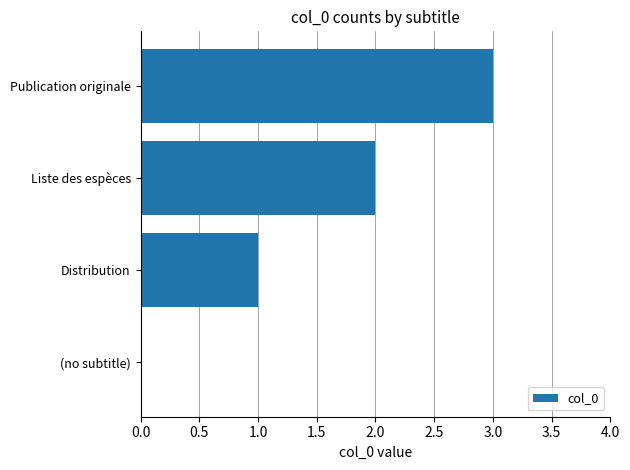

Approximately how many times larger is the value at Liste des espèces compared to Publication originale?

0.7